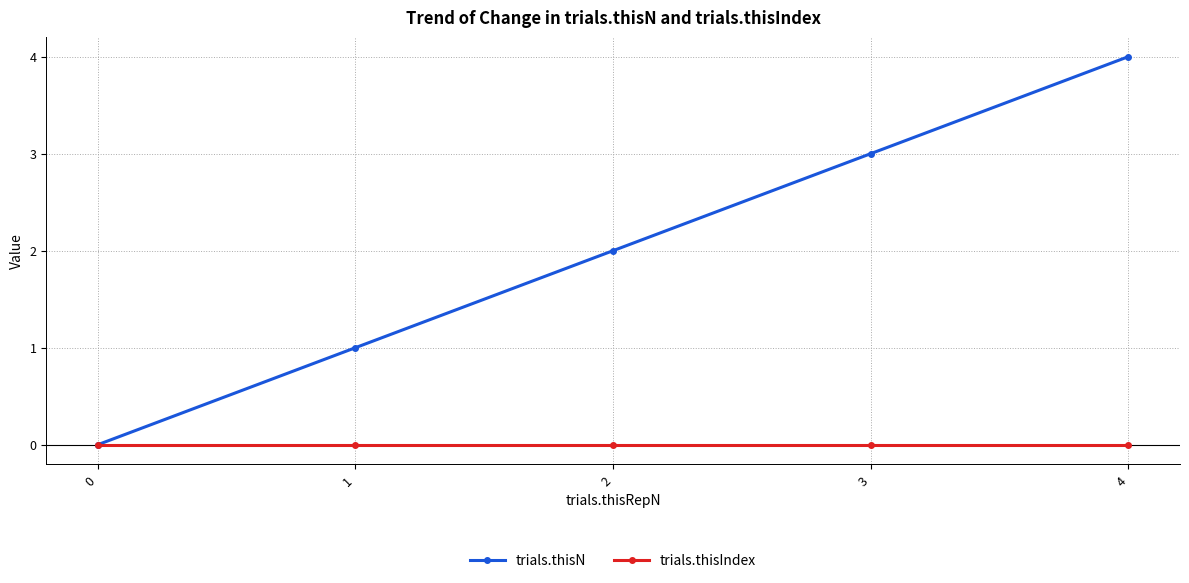

Count the number of categories in the chart.

5